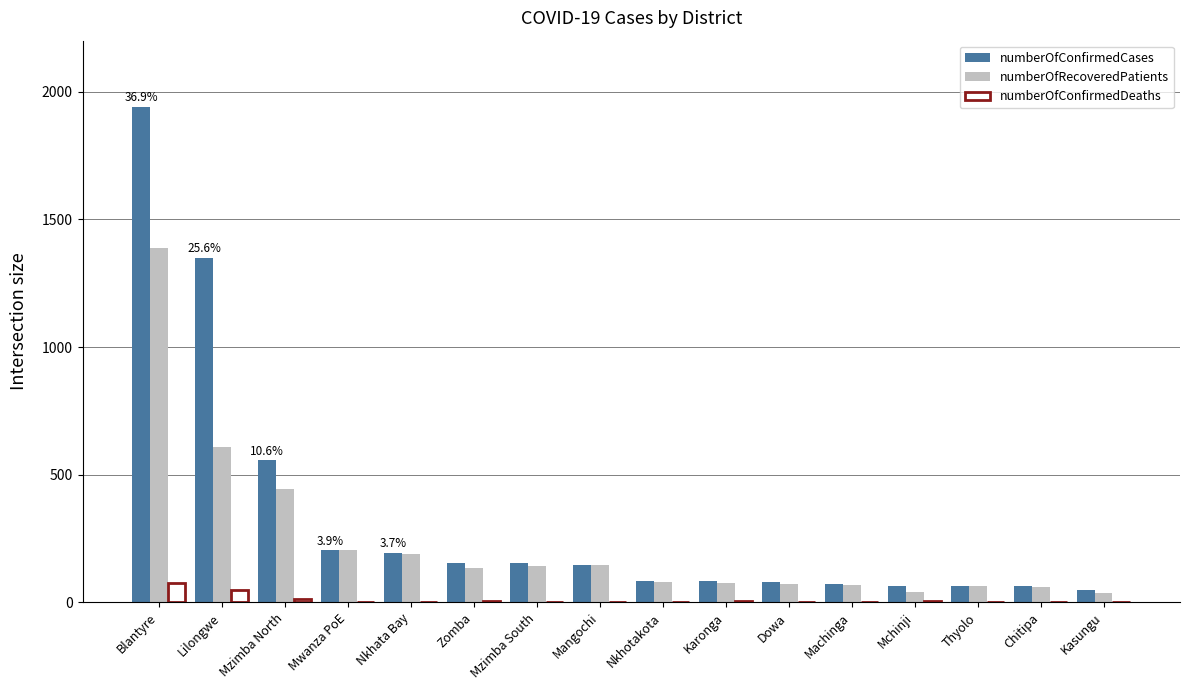

What is the maximum value for numberOfConfirmedCases?

1941